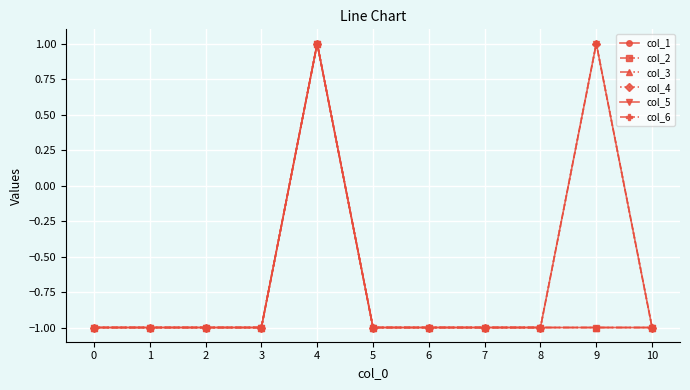

List the labels in order of col_6 value, largest first.

4, 9, 0, 1, 2, 3, 5, 6, 7, 8, 10